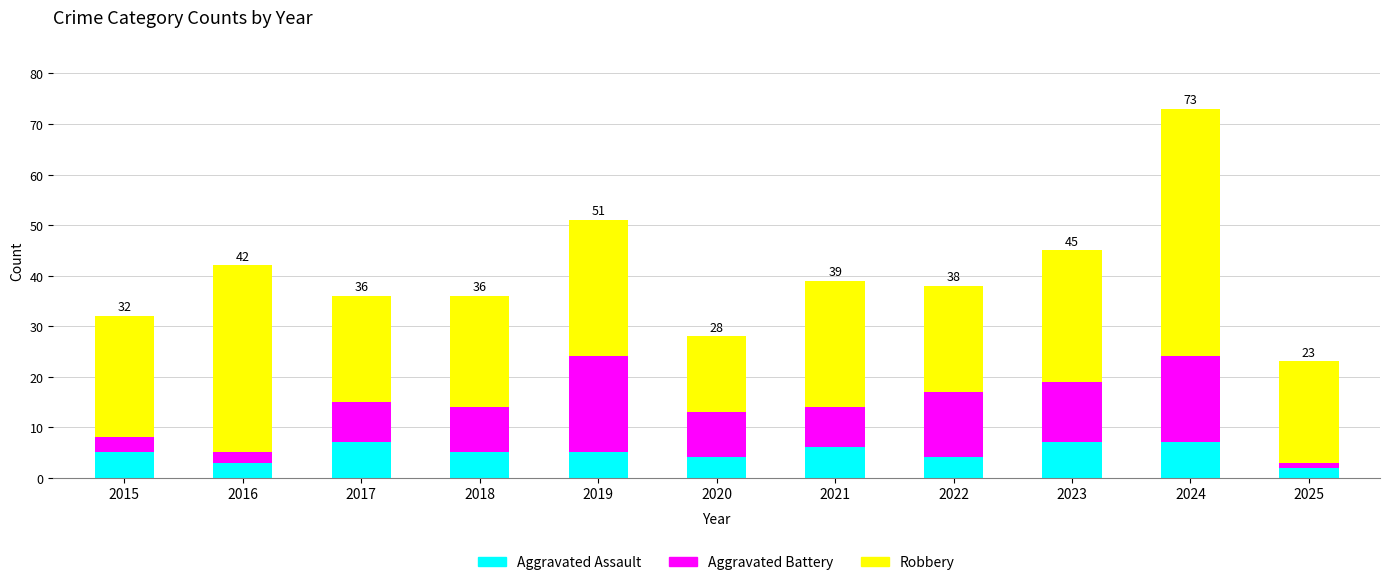

What are all the series names shown in the legend?

Aggravated Assault, Aggravated Battery, Robbery